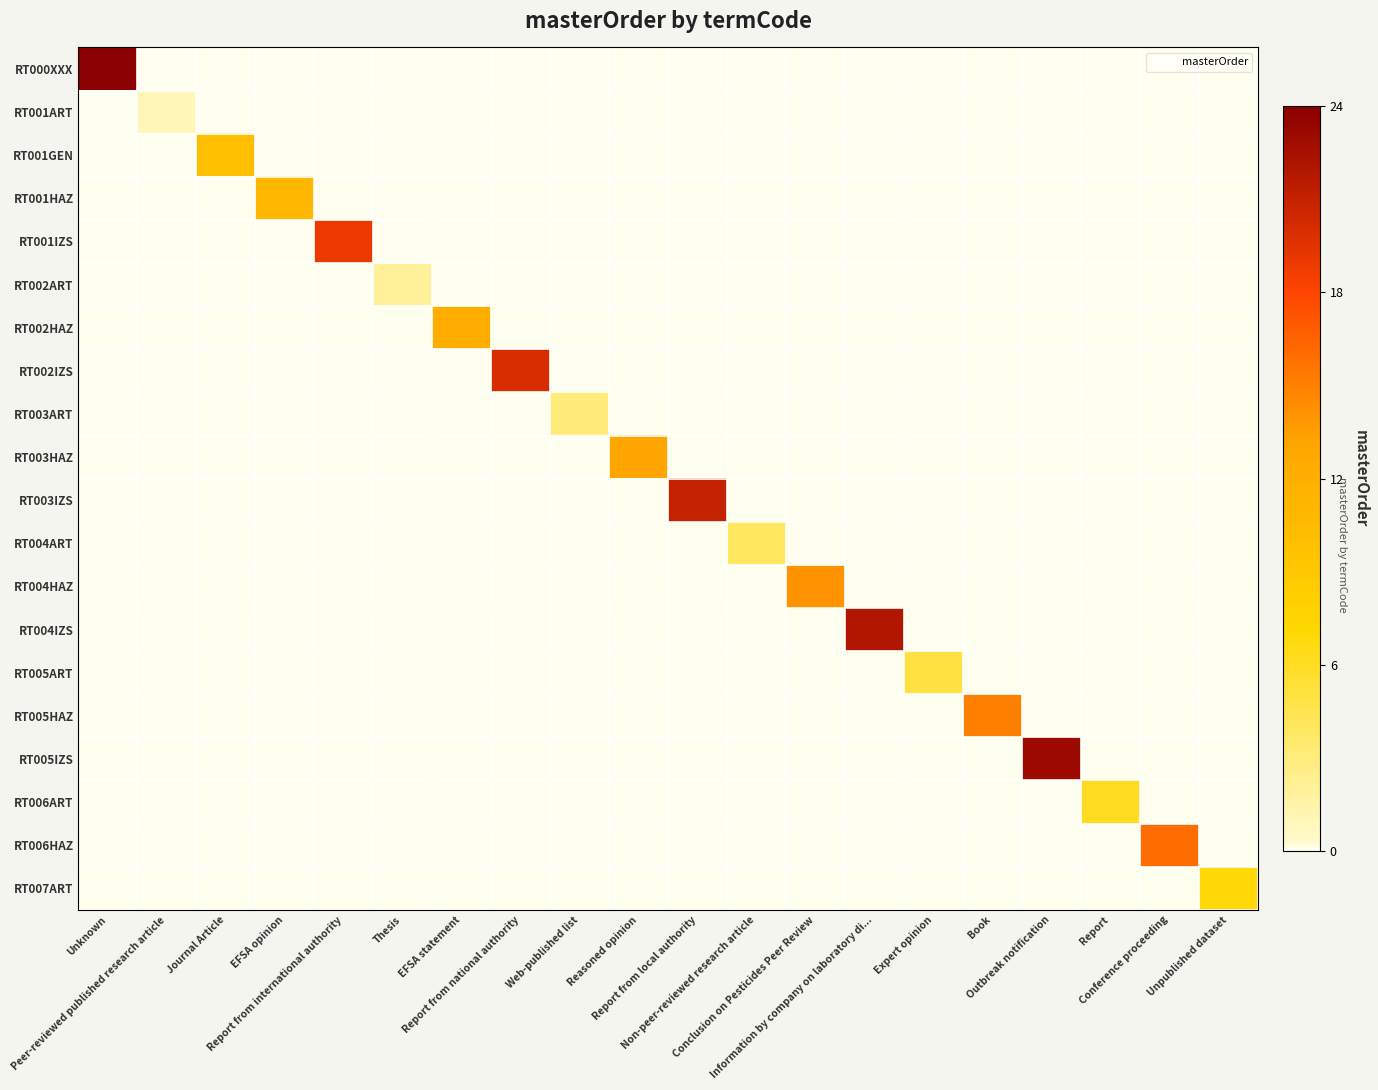

Reading left to right, what are all the values shown in this chart?

RT000XXX: Unknown=1.0	Peer-reviewed published research article=0.0	Journal Article=0.0	EFSA opinion=0.0	Report from international authority=0.0	Thesis=0.0	EFSA statement=0.0	Report from national authority=0.0	Web-published list=0.0	Reasoned opinion=0.0	Report from local authority=0.0	Non-peer-reviewed research article=0.0	Conclusion on Pesticides Peer Review=0.0	Information by company on laboratory di...=0.0	Expert opinion=0.0	Book=0.0	Outbreak notification=0.0	Report=0.0	Conference proceeding=0.0	Unpublished dataset=0.0
RT001ART: Unknown=0.0	Peer-reviewed published research article=0.0	Journal Article=0.0	EFSA opinion=0.0	Report from international authority=0.0	Thesis=0.0	EFSA statement=0.0	Report from national authority=0.0	Web-published list=0.0	Reasoned opinion=0.0	Report from local authority=0.0	Non-peer-reviewed research article=0.0	Conclusion on Pesticides Peer Review=0.0	Information by company on laboratory di...=0.0	Expert opinion=0.0	Book=0.0	Outbreak notification=0.0	Report=0.0	Conference proceeding=0.0	Unpublished dataset=0.0
RT001GEN: Unknown=0.0	Peer-reviewed published research article=0.0	Journal Article=0.4	EFSA opinion=0.0	Report from international authority=0.0	Thesis=0.0	EFSA statement=0.0	Report from national authority=0.0	Web-published list=0.0	Reasoned opinion=0.0	Report from local authority=0.0	Non-peer-reviewed research article=0.0	Conclusion on Pesticides Peer Review=0.0	Information by company on laboratory di...=0.0	Expert opinion=0.0	Book=0.0	Outbreak notification=0.0	Report=0.0	Conference proceeding=0.0	Unpublished dataset=0.0
RT001HAZ: Unknown=0.0	Peer-reviewed published research article=0.0	Journal Article=0.0	EFSA opinion=0.5	Report from international authority=0.0	Thesis=0.0	EFSA statement=0.0	Report from national authority=0.0	Web-published list=0.0	Reasoned opinion=0.0	Report from local authority=0.0	Non-peer-reviewed research article=0.0	Conclusion on Pesticides Peer Review=0.0	Information by company on laboratory di...=0.0	Expert opinion=0.0	Book=0.0	Outbreak notification=0.0	Report=0.0	Conference proceeding=0.0	Unpublished dataset=0.0
RT001IZS: Unknown=0.0	Peer-reviewed published research article=0.0	Journal Article=0.0	EFSA opinion=0.0	Report from international authority=0.8	Thesis=0.0	EFSA statement=0.0	Report from national authority=0.0	Web-published list=0.0	Reasoned opinion=0.0	Report from local authority=0.0	Non-peer-reviewed research article=0.0	Conclusion on Pesticides Peer Review=0.0	Information by company on laboratory di...=0.0	Expert opinion=0.0	Book=0.0	Outbreak notification=0.0	Report=0.0	Conference proceeding=0.0	Unpublished dataset=0.0
RT002ART: Unknown=0.0	Peer-reviewed published research article=0.0	Journal Article=0.0	EFSA opinion=0.0	Report from international authority=0.0	Thesis=0.1	EFSA statement=0.0	Report from national authority=0.0	Web-published list=0.0	Reasoned opinion=0.0	Report from local authority=0.0	Non-peer-reviewed research article=0.0	Conclusion on Pesticides Peer Review=0.0	Information by company on laboratory di...=0.0	Expert opinion=0.0	Book=0.0	Outbreak notification=0.0	Report=0.0	Conference proceeding=0.0	Unpublished dataset=0.0
RT002HAZ: Unknown=0.0	Peer-reviewed published research article=0.0	Journal Article=0.0	EFSA opinion=0.0	Report from international authority=0.0	Thesis=0.0	EFSA statement=0.5	Report from national authority=0.0	Web-published list=0.0	Reasoned opinion=0.0	Report from local authority=0.0	Non-peer-reviewed research article=0.0	Conclusion on Pesticides Peer Review=0.0	Information by company on laboratory di...=0.0	Expert opinion=0.0	Book=0.0	Outbreak notification=0.0	Report=0.0	Conference proceeding=0.0	Unpublished dataset=0.0
RT002IZS: Unknown=0.0	Peer-reviewed published research article=0.0	Journal Article=0.0	EFSA opinion=0.0	Report from international authority=0.0	Thesis=0.0	EFSA statement=0.0	Report from national authority=0.8	Web-published list=0.0	Reasoned opinion=0.0	Report from local authority=0.0	Non-peer-reviewed research article=0.0	Conclusion on Pesticides Peer Review=0.0	Information by company on laboratory di...=0.0	Expert opinion=0.0	Book=0.0	Outbreak notification=0.0	Report=0.0	Conference proceeding=0.0	Unpublished dataset=0.0
RT003ART: Unknown=0.0	Peer-reviewed published research article=0.0	Journal Article=0.0	EFSA opinion=0.0	Report from international authority=0.0	Thesis=0.0	EFSA statement=0.0	Report from national authority=0.0	Web-published list=0.1	Reasoned opinion=0.0	Report from local authority=0.0	Non-peer-reviewed research article=0.0	Conclusion on Pesticides Peer Review=0.0	Information by company on laboratory di...=0.0	Expert opinion=0.0	Book=0.0	Outbreak notification=0.0	Report=0.0	Conference proceeding=0.0	Unpublished dataset=0.0
RT003HAZ: Unknown=0.0	Peer-reviewed published research article=0.0	Journal Article=0.0	EFSA opinion=0.0	Report from international authority=0.0	Thesis=0.0	EFSA statement=0.0	Report from national authority=0.0	Web-published list=0.0	Reasoned opinion=0.5	Report from local authority=0.0	Non-peer-reviewed research article=0.0	Conclusion on Pesticides Peer Review=0.0	Information by company on laboratory di...=0.0	Expert opinion=0.0	Book=0.0	Outbreak notification=0.0	Report=0.0	Conference proceeding=0.0	Unpublished dataset=0.0
RT003IZS: Unknown=0.0	Peer-reviewed published research article=0.0	Journal Article=0.0	EFSA opinion=0.0	Report from international authority=0.0	Thesis=0.0	EFSA statement=0.0	Report from national authority=0.0	Web-published list=0.0	Reasoned opinion=0.0	Report from local authority=0.9	Non-peer-reviewed research article=0.0	Conclusion on Pesticides Peer Review=0.0	Information by company on laboratory di...=0.0	Expert opinion=0.0	Book=0.0	Outbreak notification=0.0	Report=0.0	Conference proceeding=0.0	Unpublished dataset=0.0
RT004ART: Unknown=0.0	Peer-reviewed published research article=0.0	Journal Article=0.0	EFSA opinion=0.0	Report from international authority=0.0	Thesis=0.0	EFSA statement=0.0	Report from national authority=0.0	Web-published list=0.0	Reasoned opinion=0.0	Report from local authority=0.0	Non-peer-reviewed research article=0.2	Conclusion on Pesticides Peer Review=0.0	Information by company on laboratory di...=0.0	Expert opinion=0.0	Book=0.0	Outbreak notification=0.0	Report=0.0	Conference proceeding=0.0	Unpublished dataset=0.0
RT004HAZ: Unknown=0.0	Peer-reviewed published research article=0.0	Journal Article=0.0	EFSA opinion=0.0	Report from international authority=0.0	Thesis=0.0	EFSA statement=0.0	Report from national authority=0.0	Web-published list=0.0	Reasoned opinion=0.0	Report from local authority=0.0	Non-peer-reviewed research article=0.0	Conclusion on Pesticides Peer Review=0.6	Information by company on laboratory di...=0.0	Expert opinion=0.0	Book=0.0	Outbreak notification=0.0	Report=0.0	Conference proceeding=0.0	Unpublished dataset=0.0
RT004IZS: Unknown=0.0	Peer-reviewed published research article=0.0	Journal Article=0.0	EFSA opinion=0.0	Report from international authority=0.0	Thesis=0.0	EFSA statement=0.0	Report from national authority=0.0	Web-published list=0.0	Reasoned opinion=0.0	Report from local authority=0.0	Non-peer-reviewed research article=0.0	Conclusion on Pesticides Peer Review=0.0	Information by company on laboratory di...=0.9	Expert opinion=0.0	Book=0.0	Outbreak notification=0.0	Report=0.0	Conference proceeding=0.0	Unpublished dataset=0.0
RT005ART: Unknown=0.0	Peer-reviewed published research article=0.0	Journal Article=0.0	EFSA opinion=0.0	Report from international authority=0.0	Thesis=0.0	EFSA statement=0.0	Report from national authority=0.0	Web-published list=0.0	Reasoned opinion=0.0	Report from local authority=0.0	Non-peer-reviewed research article=0.0	Conclusion on Pesticides Peer Review=0.0	Information by company on laboratory di...=0.0	Expert opinion=0.2	Book=0.0	Outbreak notification=0.0	Report=0.0	Conference proceeding=0.0	Unpublished dataset=0.0
RT005HAZ: Unknown=0.0	Peer-reviewed published research article=0.0	Journal Article=0.0	EFSA opinion=0.0	Report from international authority=0.0	Thesis=0.0	EFSA statement=0.0	Report from national authority=0.0	Web-published list=0.0	Reasoned opinion=0.0	Report from local authority=0.0	Non-peer-reviewed research article=0.0	Conclusion on Pesticides Peer Review=0.0	Information by company on laboratory di...=0.0	Expert opinion=0.0	Book=0.6	Outbreak notification=0.0	Report=0.0	Conference proceeding=0.0	Unpublished dataset=0.0
RT005IZS: Unknown=0.0	Peer-reviewed published research article=0.0	Journal Article=0.0	EFSA opinion=0.0	Report from international authority=0.0	Thesis=0.0	EFSA statement=0.0	Report from national authority=0.0	Web-published list=0.0	Reasoned opinion=0.0	Report from local authority=0.0	Non-peer-reviewed research article=0.0	Conclusion on Pesticides Peer Review=0.0	Information by company on laboratory di...=0.0	Expert opinion=0.0	Book=0.0	Outbreak notification=1.0	Report=0.0	Conference proceeding=0.0	Unpublished dataset=0.0
RT006ART: Unknown=0.0	Peer-reviewed published research article=0.0	Journal Article=0.0	EFSA opinion=0.0	Report from international authority=0.0	Thesis=0.0	EFSA statement=0.0	Report from national authority=0.0	Web-published list=0.0	Reasoned opinion=0.0	Report from local authority=0.0	Non-peer-reviewed research article=0.0	Conclusion on Pesticides Peer Review=0.0	Information by company on laboratory di...=0.0	Expert opinion=0.0	Book=0.0	Outbreak notification=0.0	Report=0.2	Conference proceeding=0.0	Unpublished dataset=0.0
RT006HAZ: Unknown=0.0	Peer-reviewed published research article=0.0	Journal Article=0.0	EFSA opinion=0.0	Report from international authority=0.0	Thesis=0.0	EFSA statement=0.0	Report from national authority=0.0	Web-published list=0.0	Reasoned opinion=0.0	Report from local authority=0.0	Non-peer-reviewed research article=0.0	Conclusion on Pesticides Peer Review=0.0	Information by company on laboratory di...=0.0	Expert opinion=0.0	Book=0.0	Outbreak notification=0.0	Report=0.0	Conference proceeding=0.7	Unpublished dataset=0.0
RT007ART: Unknown=0.0	Peer-reviewed published research article=0.0	Journal Article=0.0	EFSA opinion=0.0	Report from international authority=0.0	Thesis=0.0	EFSA statement=0.0	Report from national authority=0.0	Web-published list=0.0	Reasoned opinion=0.0	Report from local authority=0.0	Non-peer-reviewed research article=0.0	Conclusion on Pesticides Peer Review=0.0	Information by company on laboratory di...=0.0	Expert opinion=0.0	Book=0.0	Outbreak notification=0.0	Report=0.0	Conference proceeding=0.0	Unpublished dataset=0.3